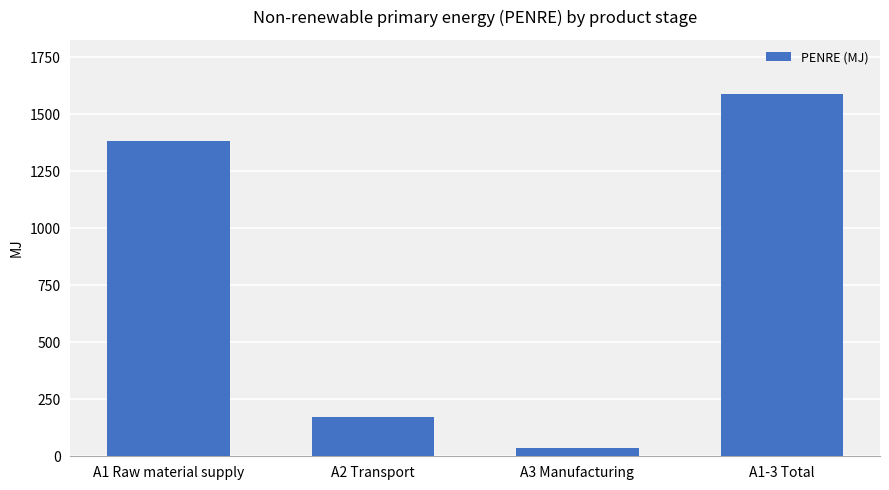

List the labels in order of value, smallest first.

A3 Manufacturing, A2 Transport, A1 Raw material supply, A1-3 Total